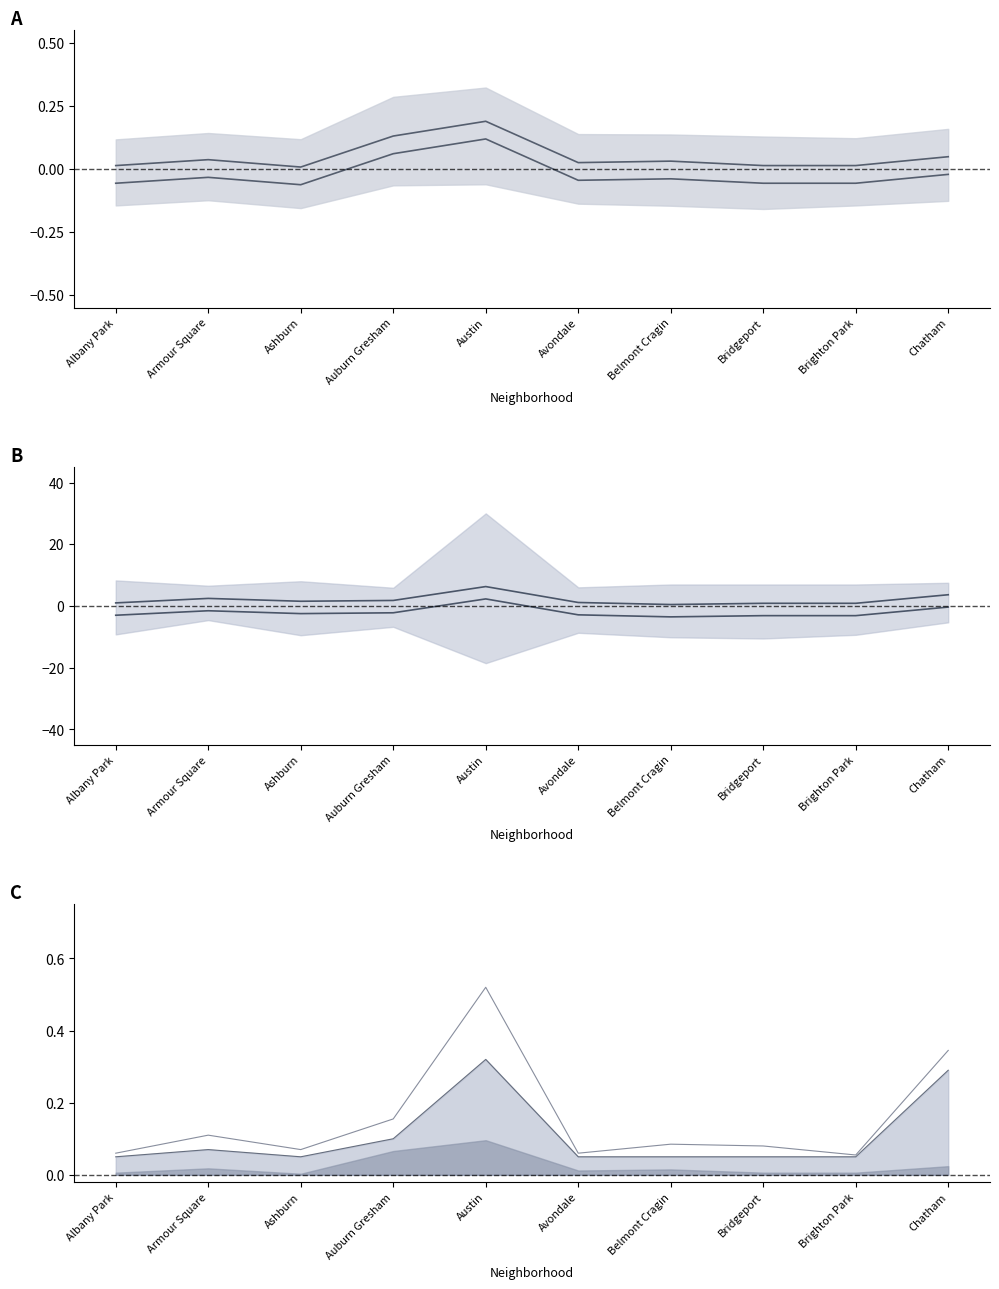

True or false: 2022 and 2015 cross at least once.

True